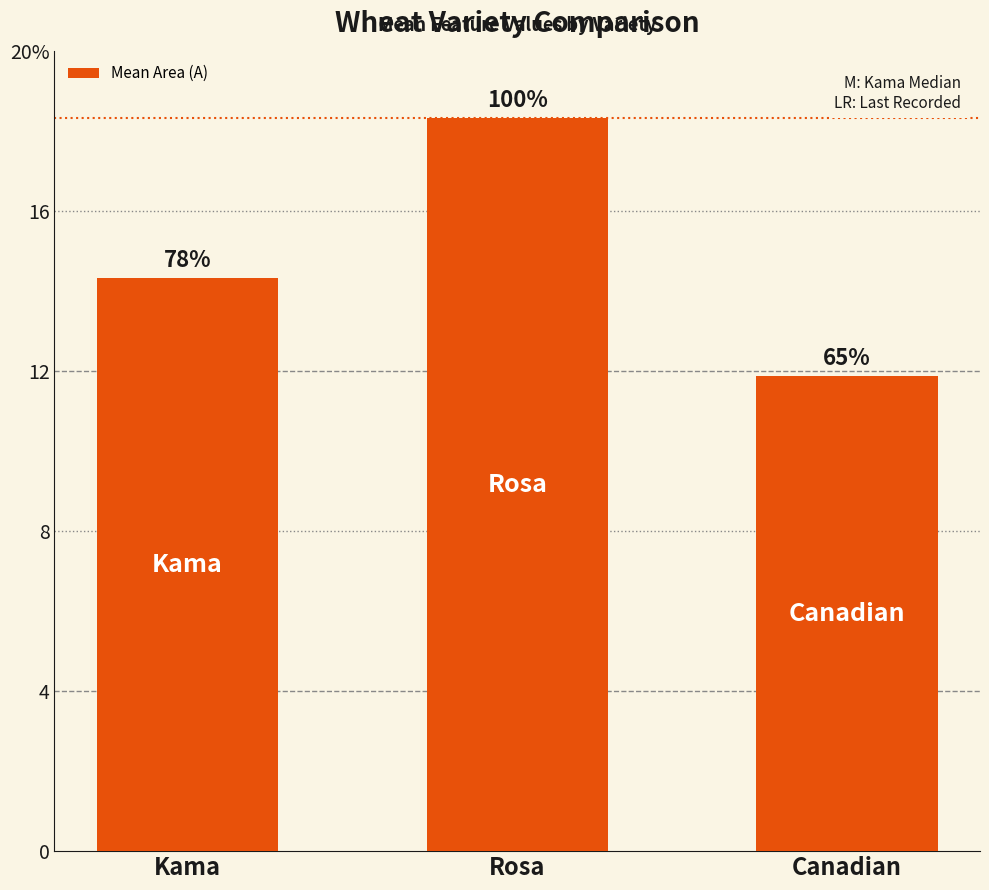

What is the change in value from Kama to Rosa?

+4.0